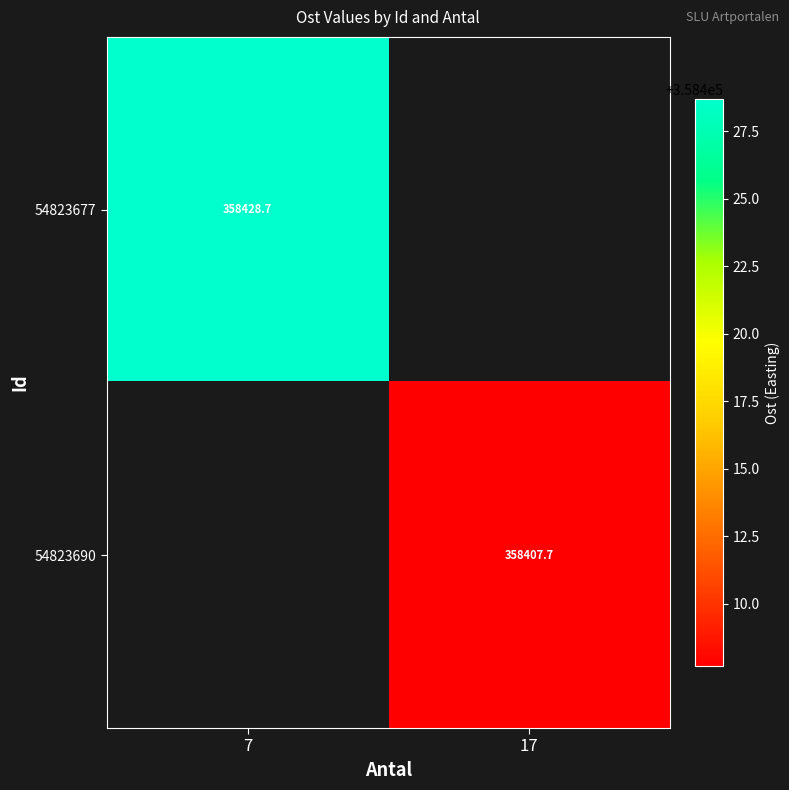

Is the value of 54823690 at 17 greater than the value of 54823677 at 7?

No